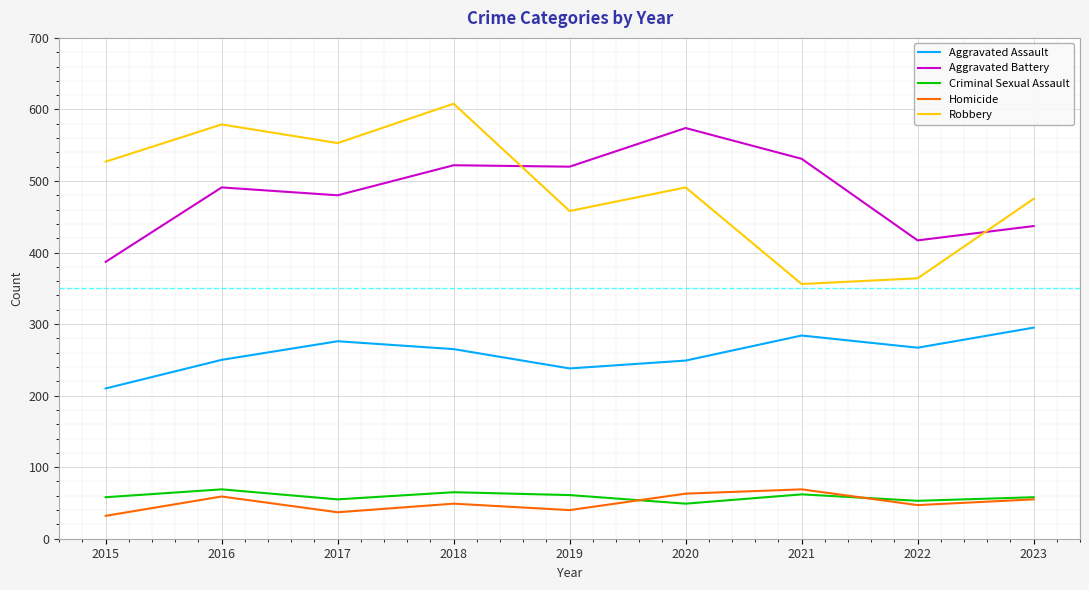

What is the maximum value shown in the chart?

608